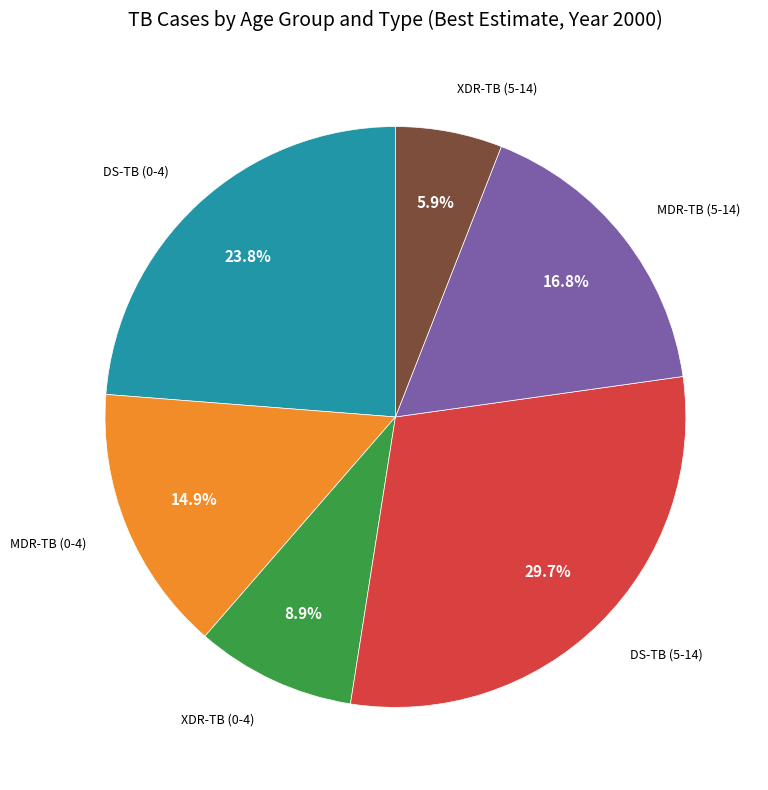

Is there any slice that represents more than half of the pie?

No